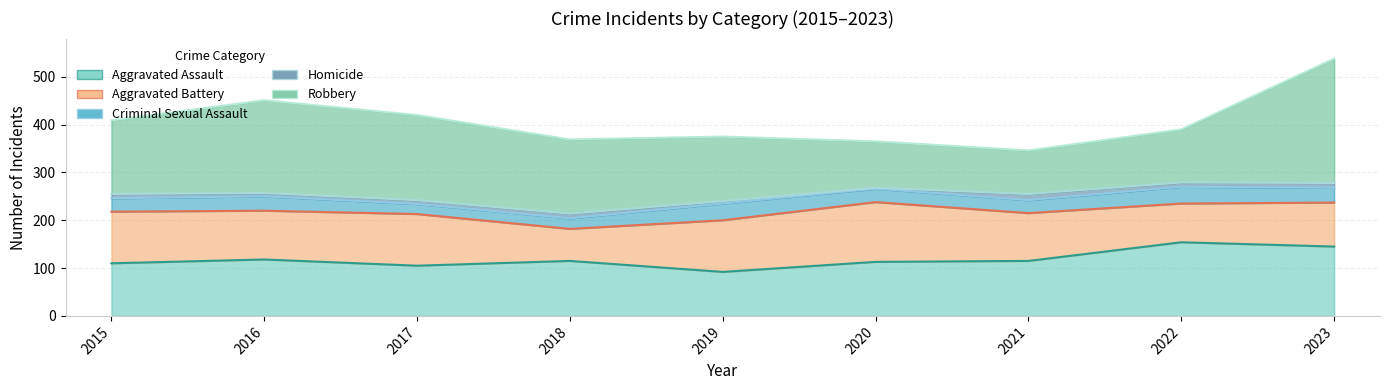

Reading left to right, extract all data points from this chart.

Aggravated Assault: 2015=110	2016=118	2017=105	2018=115	2019=92	2020=113	2021=115	2022=154	2023=145
Aggravated Battery: 2015=108	2016=102	2017=108	2018=67	2019=108	2020=125	2021=100	2022=81	2023=92
Criminal Sexual Assault: 2015=28	2016=30	2017=21	2018=22	2019=35	2020=28	2021=27	2022=35	2023=31
Homicide: 2015=9	2016=7	2017=8	2018=10	2019=5	2020=2	2021=13	2022=9	2023=10
Robbery: 2015=154	2016=194	2017=178	2018=155	2019=135	2020=97	2021=91	2022=111	2023=260